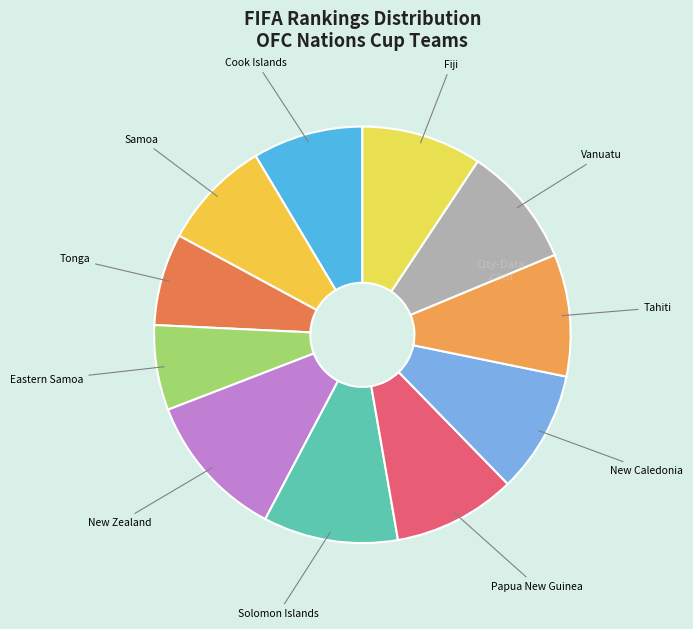

Rank the categories by value from highest to lowest.

New_Zealand, Solomon_Islands, Papua_New_Guinea, New_Caledonia, Tahiti, Vanuatu, Fiji, Cook_Islands, Samoa, Tonga, Eastern_Samoa